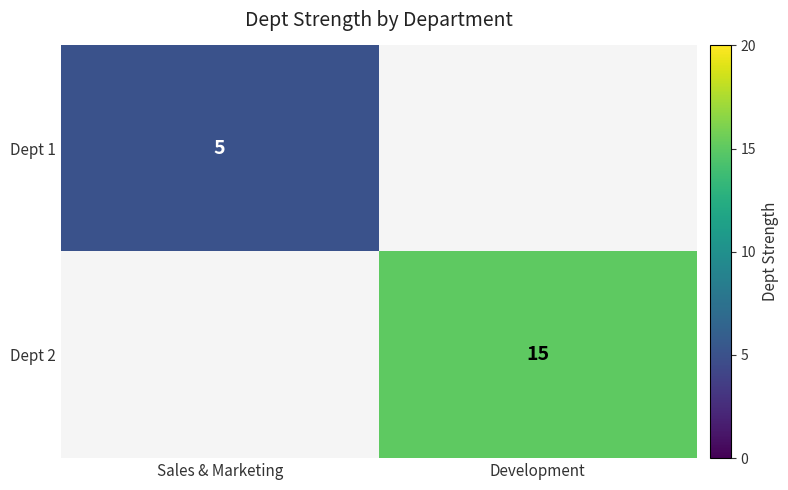

The value of Dept 2 at Development is 10. True or false?

False